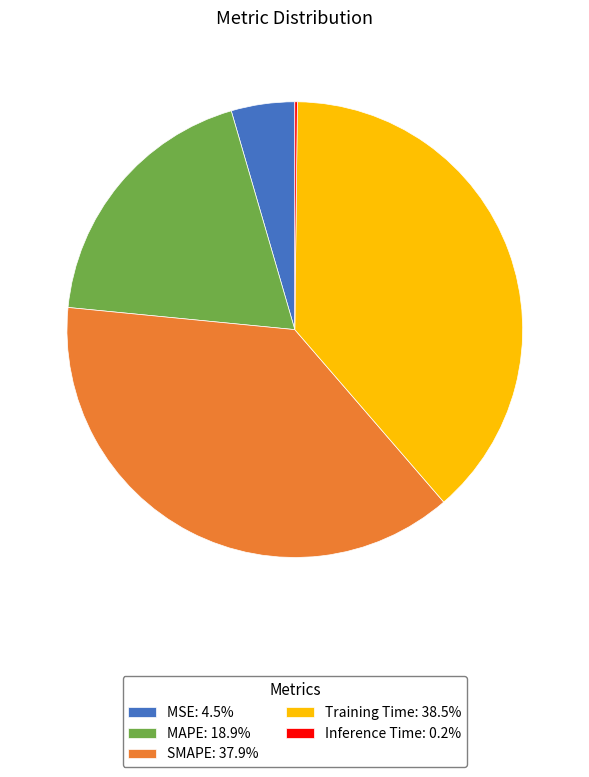

True or false: SMAPE accounts for 31% of the total.

False